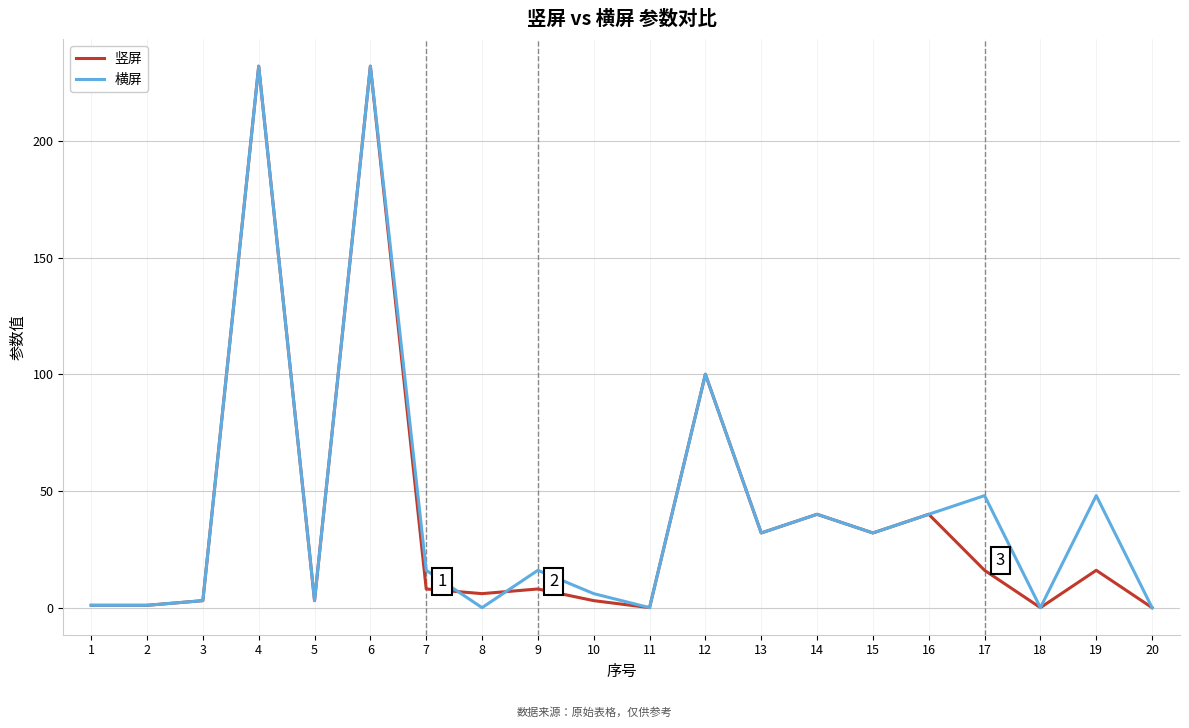

True or false: 横屏 and 竖屏 cross at least once.

True